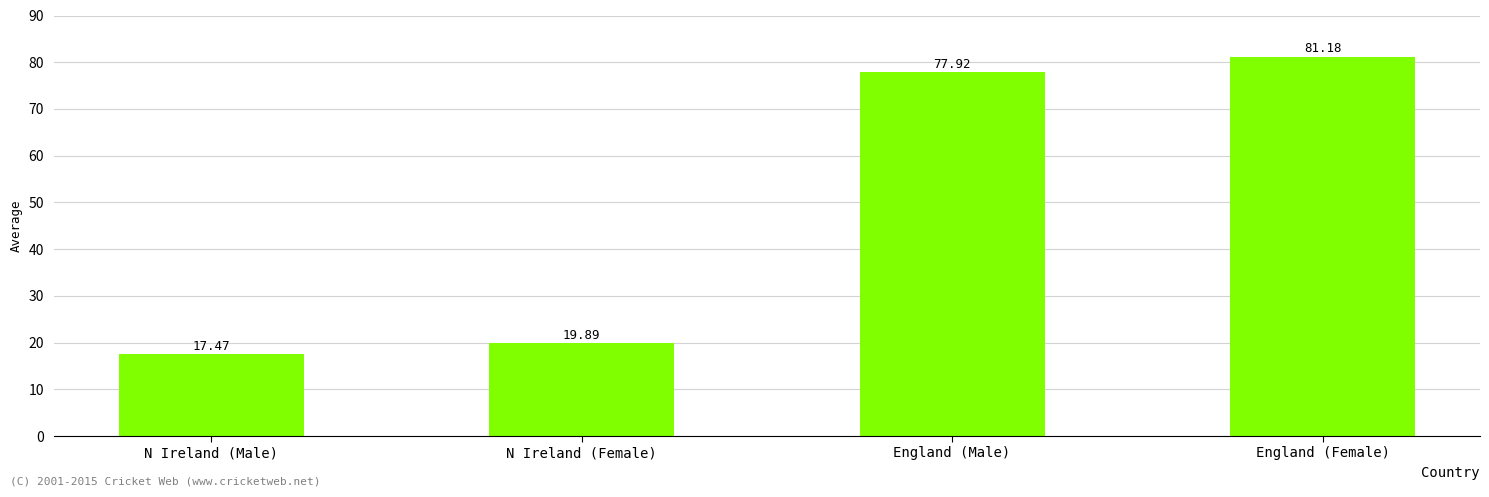

Which has a higher value, England (Female) or England (Male)?

England (Female)